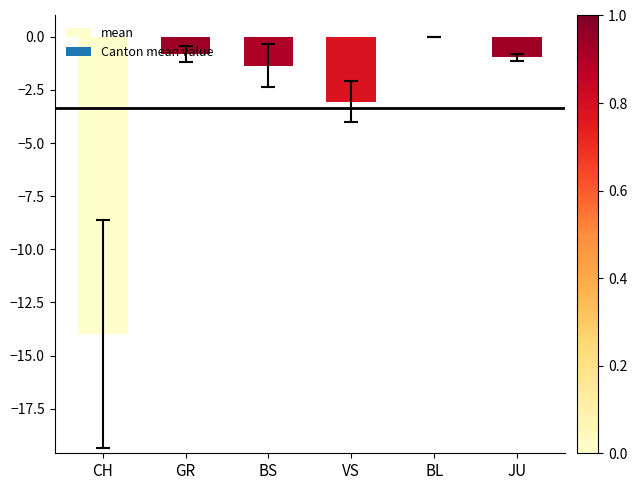

The value at BS is -2.2. True or false?

False